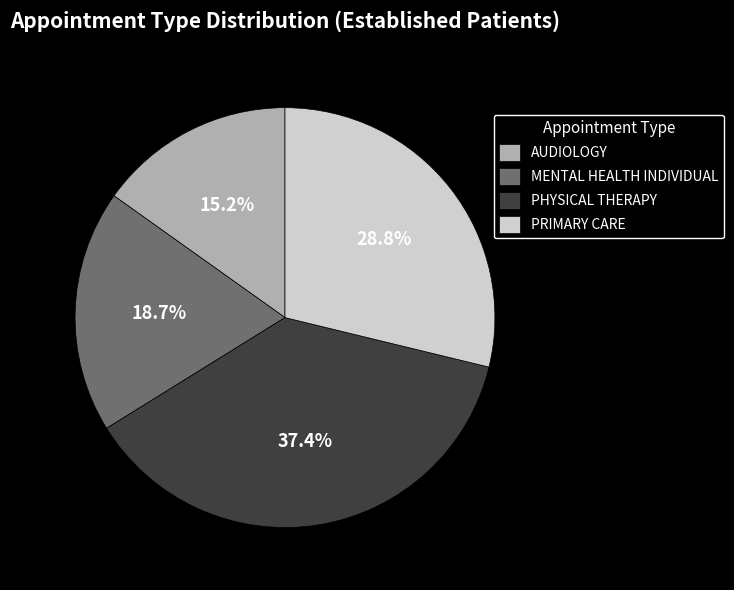

The MENTAL HEALTH INDIVIDUAL slice represents 19% of the pie. True or false?

True